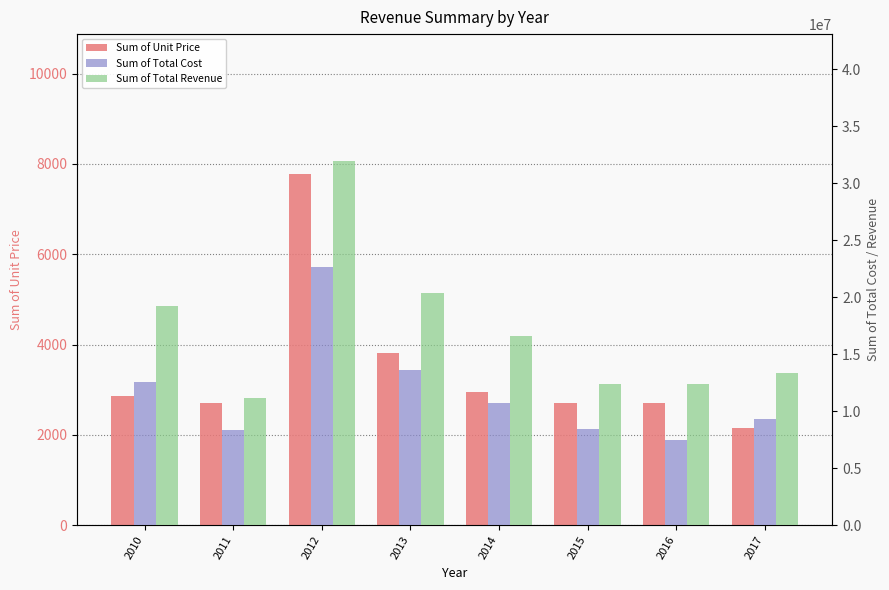

What is the difference between the maximum and minimum values in the Sum of Total Revenue series?

20769478.4